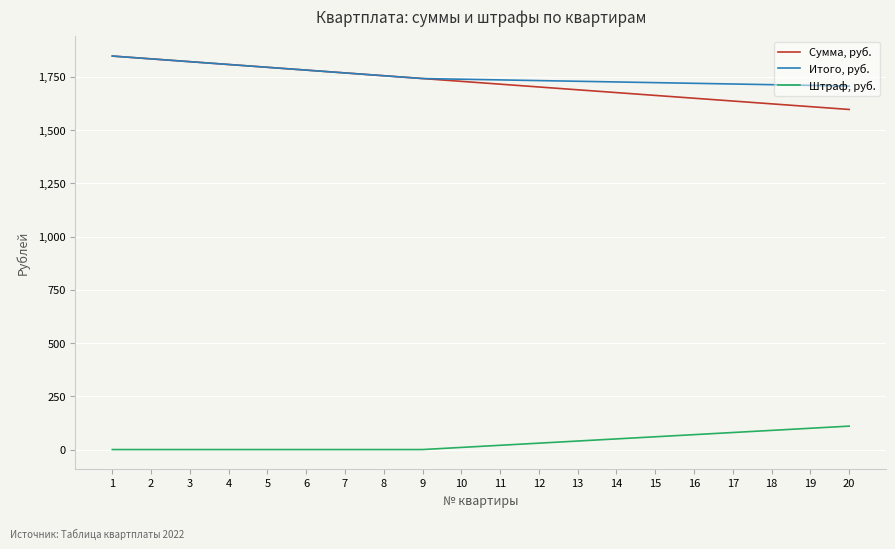

True or false: Штраф, руб. and Итого, руб. cross at least once.

False